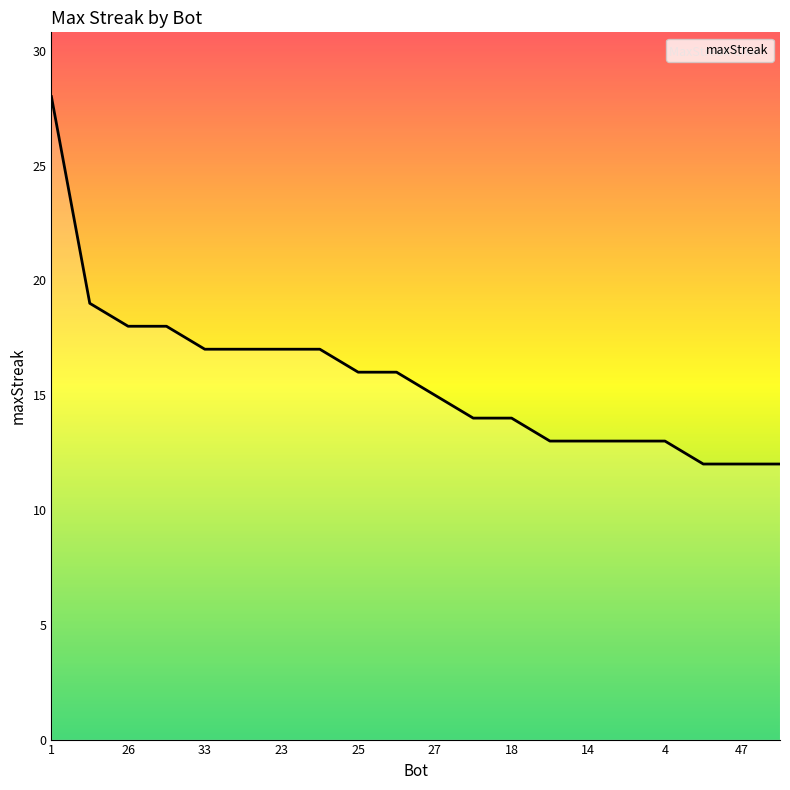

What is the smallest value displayed?

12